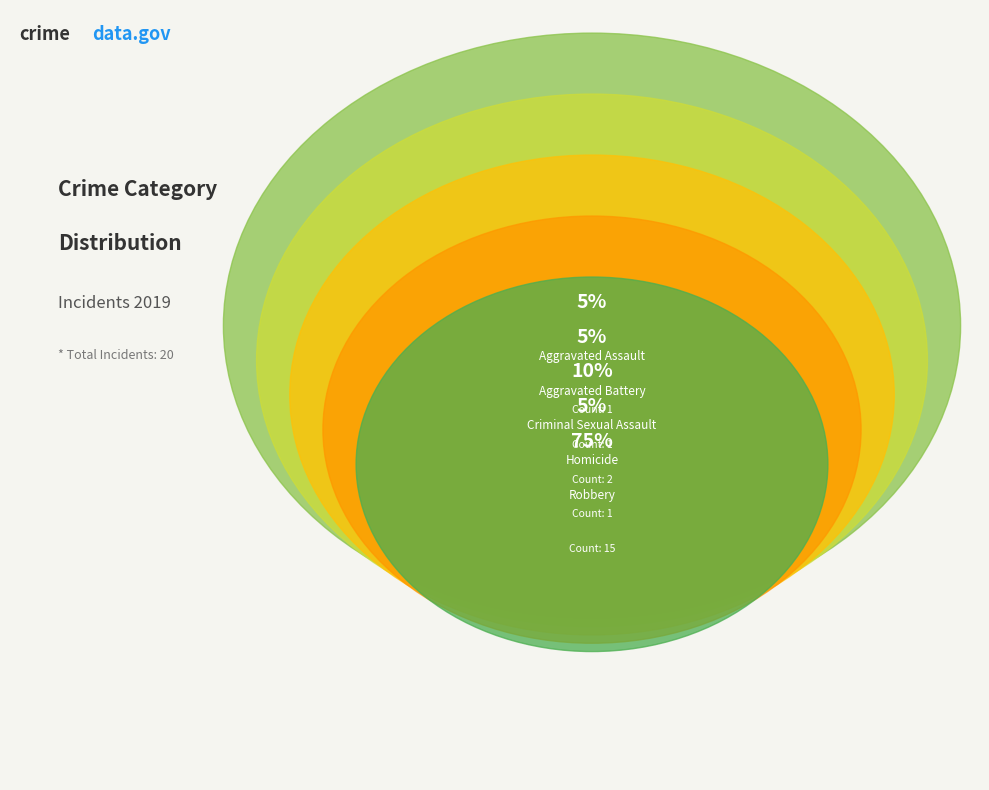

The Homicide slice represents 5% of the pie. True or false?

True